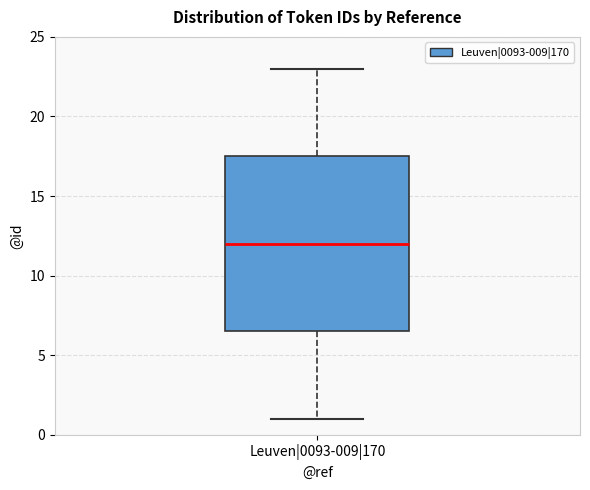

Where does the upper whisker of the box for Leuven|0093-009|170 end on the y-axis? The values are not printed on the chart, so give them approximately, as read against the axis.

23.0